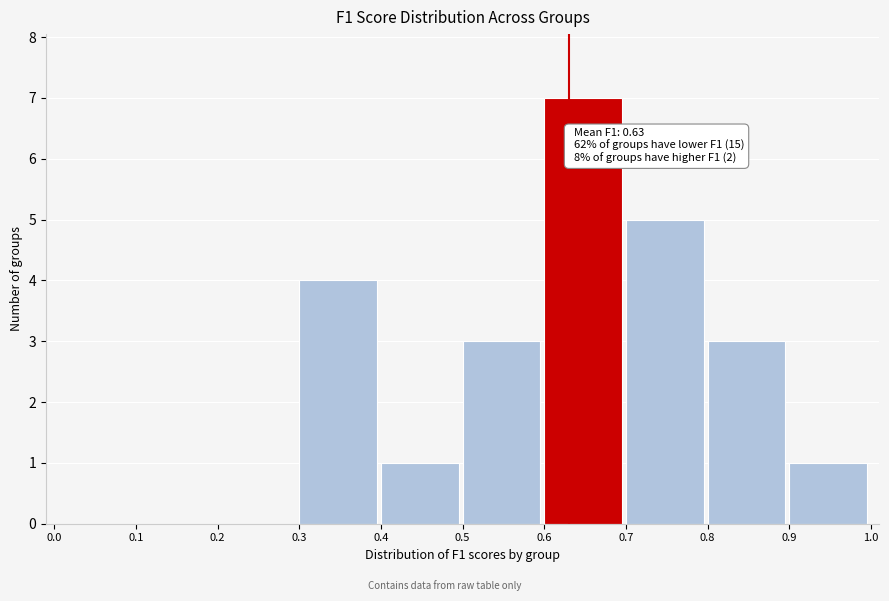

Over which range of the x-axis is the bar tallest?

0.6 to 0.7